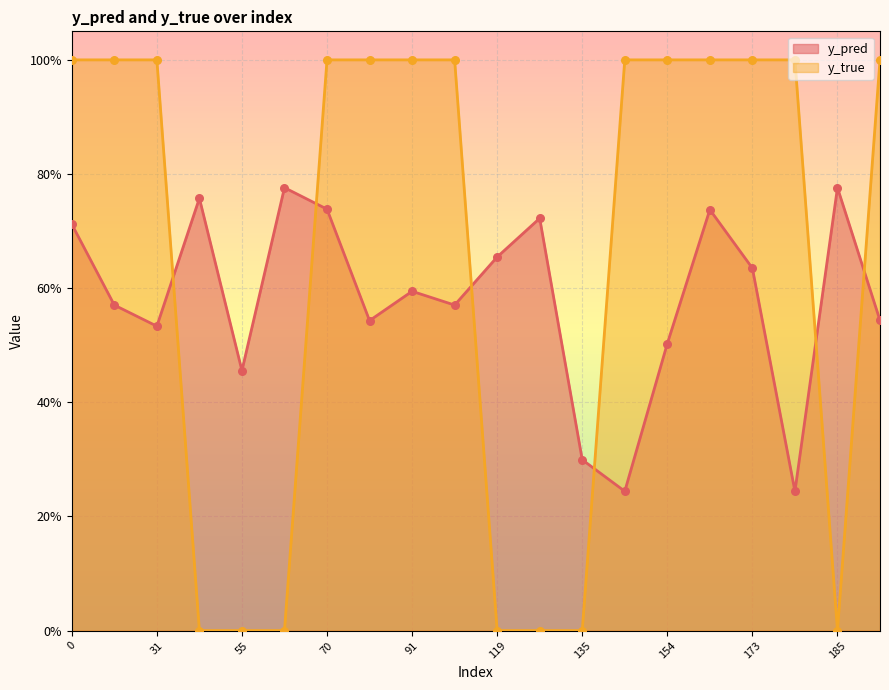

What are all the series names shown in the legend?

y_pred, y_true